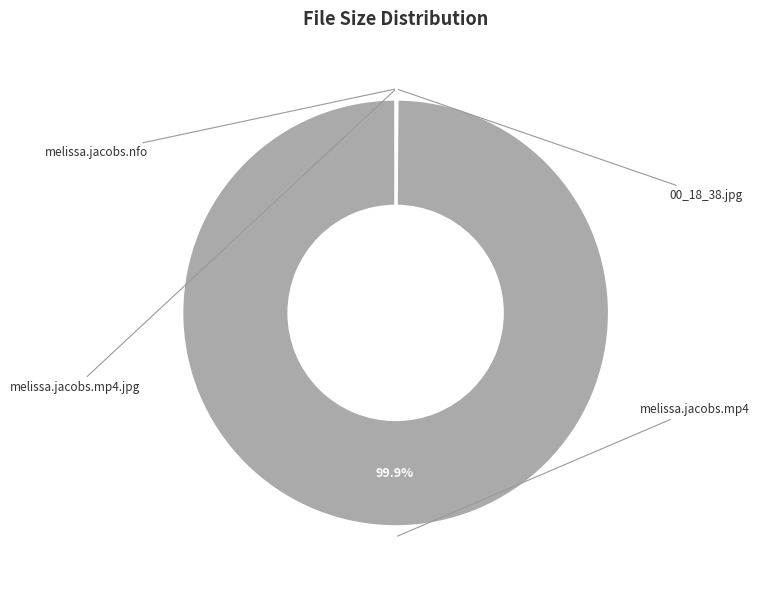

Is there any slice that represents more than half of the pie?

Yes